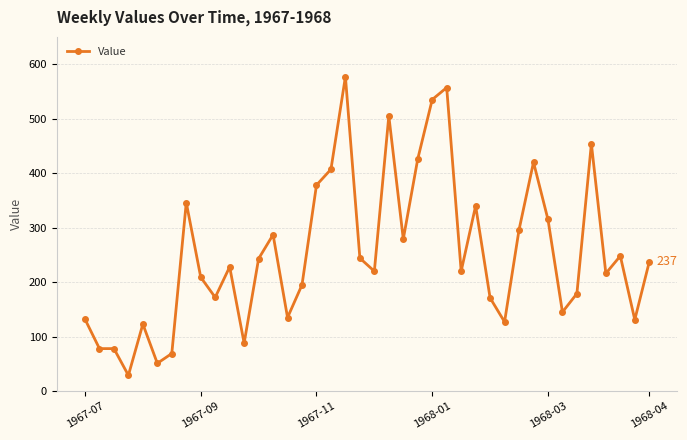

What is the maximum value shown in the chart?

577